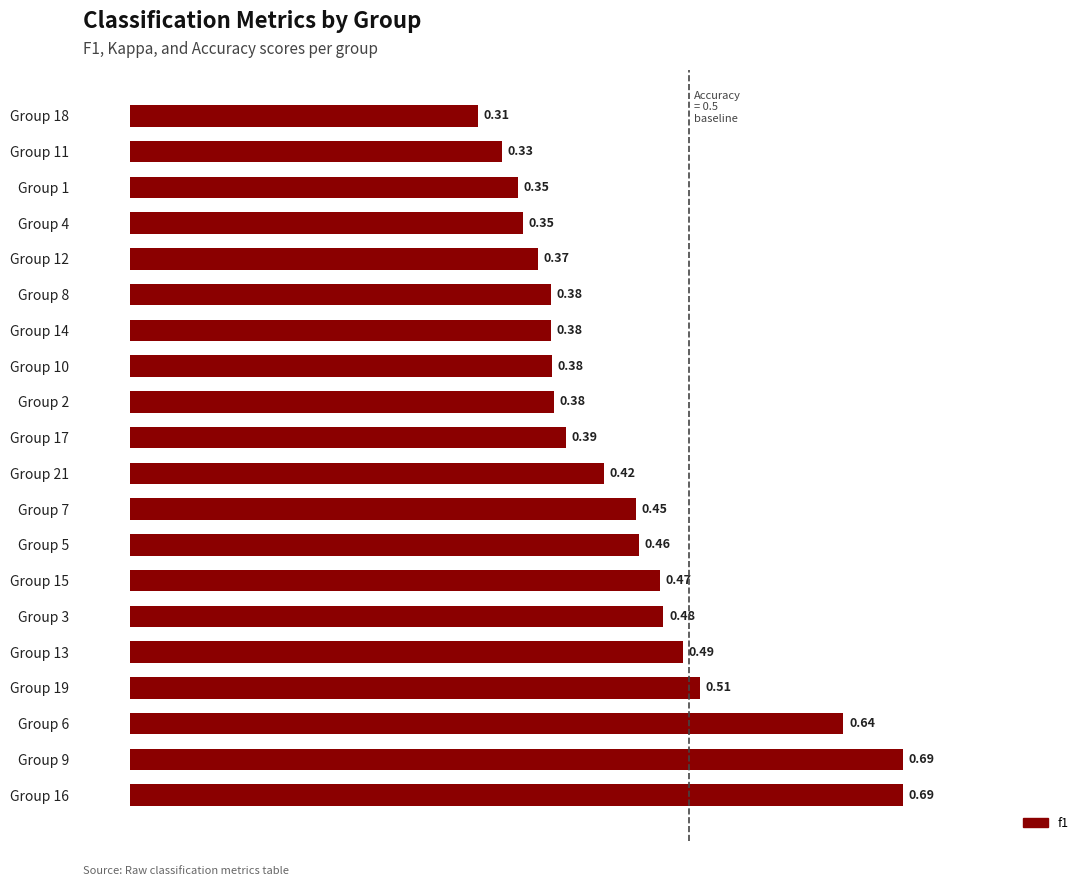

Which has a higher value, Group 17 or Group 13?

Group 13